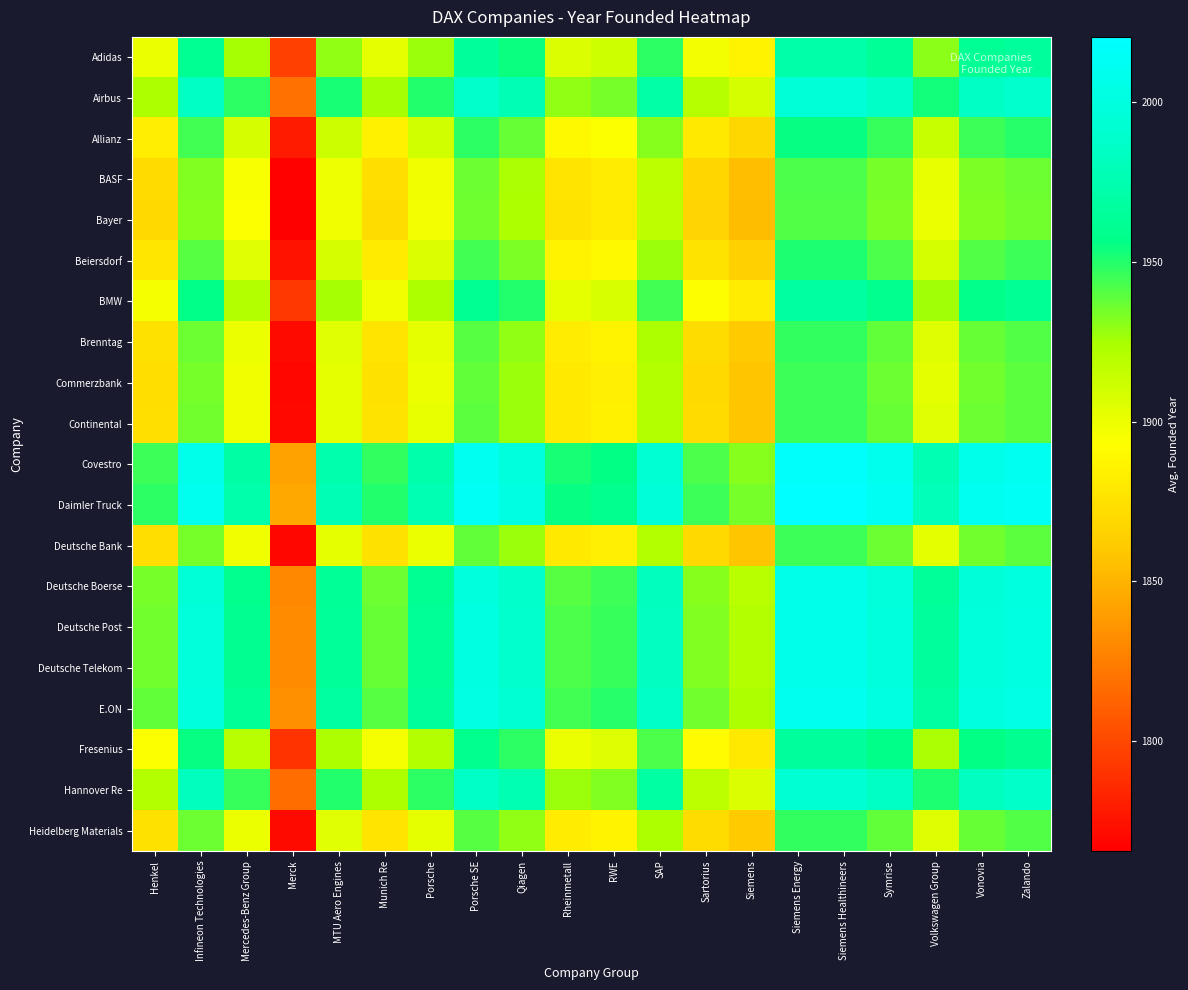

Reading left to right, what are all the values shown in this chart?

Adidas: Henkel=1900.0	Infineon Technologies=1961.5	Mercedes-Benz Group=1925.0	Merck=1796.0	MTU Aero Engines=1929.0	Munich Re=1902.0	Porsche=1927.5	Porsche SE=1965.5	Qiagen=1954.0	Rheinmetall=1906.5	RWE=1911.0	SAP=1948.0	Sartorius=1897.0	Siemens=1885.5	Siemens Energy=1972.0	Siemens Healthineers=1972.0	Symrise=1963.5	Volkswagen Group=1930.5	Vonovia=1962.5	Zalando=1966.0
Airbus: Henkel=1923.0	Infineon Technologies=1984.5	Mercedes-Benz Group=1948.0	Merck=1819.0	MTU Aero Engines=1952.0	Munich Re=1925.0	Porsche=1950.5	Porsche SE=1988.5	Qiagen=1977.0	Rheinmetall=1929.5	RWE=1934.0	SAP=1971.0	Sartorius=1920.0	Siemens=1908.5	Siemens Energy=1995.0	Siemens Healthineers=1995.0	Symrise=1986.5	Volkswagen Group=1953.5	Vonovia=1985.5	Zalando=1989.0
Allianz: Henkel=1883.0	Infineon Technologies=1944.5	Mercedes-Benz Group=1908.0	Merck=1779.0	MTU Aero Engines=1912.0	Munich Re=1885.0	Porsche=1910.5	Porsche SE=1948.5	Qiagen=1937.0	Rheinmetall=1889.5	RWE=1894.0	SAP=1931.0	Sartorius=1880.0	Siemens=1868.5	Siemens Energy=1955.0	Siemens Healthineers=1955.0	Symrise=1946.5	Volkswagen Group=1913.5	Vonovia=1945.5	Zalando=1949.0
BASF: Henkel=1870.5	Infineon Technologies=1932.0	Mercedes-Benz Group=1895.5	Merck=1766.5	MTU Aero Engines=1899.5	Munich Re=1872.5	Porsche=1898.0	Porsche SE=1936.0	Qiagen=1924.5	Rheinmetall=1877.0	RWE=1881.5	SAP=1918.5	Sartorius=1867.5	Siemens=1856.0	Siemens Energy=1942.5	Siemens Healthineers=1942.5	Symrise=1934.0	Volkswagen Group=1901.0	Vonovia=1933.0	Zalando=1936.5
Bayer: Henkel=1869.5	Infineon Technologies=1931.0	Mercedes-Benz Group=1894.5	Merck=1765.5	MTU Aero Engines=1898.5	Munich Re=1871.5	Porsche=1897.0	Porsche SE=1935.0	Qiagen=1923.5	Rheinmetall=1876.0	RWE=1880.5	SAP=1917.5	Sartorius=1866.5	Siemens=1855.0	Siemens Energy=1941.5	Siemens Healthineers=1941.5	Symrise=1933.0	Volkswagen Group=1900.0	Vonovia=1932.0	Zalando=1935.5
Beiersdorf: Henkel=1879.0	Infineon Technologies=1940.5	Mercedes-Benz Group=1904.0	Merck=1775.0	MTU Aero Engines=1908.0	Munich Re=1881.0	Porsche=1906.5	Porsche SE=1944.5	Qiagen=1933.0	Rheinmetall=1885.5	RWE=1890.0	SAP=1927.0	Sartorius=1876.0	Siemens=1864.5	Siemens Energy=1951.0	Siemens Healthineers=1951.0	Symrise=1942.5	Volkswagen Group=1909.5	Vonovia=1941.5	Zalando=1945.0
BMW: Henkel=1896.0	Infineon Technologies=1957.5	Mercedes-Benz Group=1921.0	Merck=1792.0	MTU Aero Engines=1925.0	Munich Re=1898.0	Porsche=1923.5	Porsche SE=1961.5	Qiagen=1950.0	Rheinmetall=1902.5	RWE=1907.0	SAP=1944.0	Sartorius=1893.0	Siemens=1881.5	Siemens Energy=1968.0	Siemens Healthineers=1968.0	Symrise=1959.5	Volkswagen Group=1926.5	Vonovia=1958.5	Zalando=1962.0
Brenntag: Henkel=1875.0	Infineon Technologies=1936.5	Mercedes-Benz Group=1900.0	Merck=1771.0	MTU Aero Engines=1904.0	Munich Re=1877.0	Porsche=1902.5	Porsche SE=1940.5	Qiagen=1929.0	Rheinmetall=1881.5	RWE=1886.0	SAP=1923.0	Sartorius=1872.0	Siemens=1860.5	Siemens Energy=1947.0	Siemens Healthineers=1947.0	Symrise=1938.5	Volkswagen Group=1905.5	Vonovia=1937.5	Zalando=1941.0
Commerzbank: Henkel=1873.0	Infineon Technologies=1934.5	Mercedes-Benz Group=1898.0	Merck=1769.0	MTU Aero Engines=1902.0	Munich Re=1875.0	Porsche=1900.5	Porsche SE=1938.5	Qiagen=1927.0	Rheinmetall=1879.5	RWE=1884.0	SAP=1921.0	Sartorius=1870.0	Siemens=1858.5	Siemens Energy=1945.0	Siemens Healthineers=1945.0	Symrise=1936.5	Volkswagen Group=1903.5	Vonovia=1935.5	Zalando=1939.0
Continental: Henkel=1873.5	Infineon Technologies=1935.0	Mercedes-Benz Group=1898.5	Merck=1769.5	MTU Aero Engines=1902.5	Munich Re=1875.5	Porsche=1901.0	Porsche SE=1939.0	Qiagen=1927.5	Rheinmetall=1880.0	RWE=1884.5	SAP=1921.5	Sartorius=1870.5	Siemens=1859.0	Siemens Energy=1945.5	Siemens Healthineers=1945.5	Symrise=1937.0	Volkswagen Group=1904.0	Vonovia=1936.0	Zalando=1939.5
Covestro: Henkel=1945.5	Infineon Technologies=2007.0	Mercedes-Benz Group=1970.5	Merck=1841.5	MTU Aero Engines=1974.5	Munich Re=1947.5	Porsche=1973.0	Porsche SE=2011.0	Qiagen=1999.5	Rheinmetall=1952.0	RWE=1956.5	SAP=1993.5	Sartorius=1942.5	Siemens=1931.0	Siemens Energy=2017.5	Siemens Healthineers=2017.5	Symrise=2009.0	Volkswagen Group=1976.0	Vonovia=2008.0	Zalando=2011.5
Daimler Truck: Henkel=1948.5	Infineon Technologies=2010.0	Mercedes-Benz Group=1973.5	Merck=1844.5	MTU Aero Engines=1977.5	Munich Re=1950.5	Porsche=1976.0	Porsche SE=2014.0	Qiagen=2002.5	Rheinmetall=1955.0	RWE=1959.5	SAP=1996.5	Sartorius=1945.5	Siemens=1934.0	Siemens Energy=2020.5	Siemens Healthineers=2020.5	Symrise=2012.0	Volkswagen Group=1979.0	Vonovia=2011.0	Zalando=2014.5
Deutsche Bank: Henkel=1873.0	Infineon Technologies=1934.5	Mercedes-Benz Group=1898.0	Merck=1769.0	MTU Aero Engines=1902.0	Munich Re=1875.0	Porsche=1900.5	Porsche SE=1938.5	Qiagen=1927.0	Rheinmetall=1879.5	RWE=1884.0	SAP=1921.0	Sartorius=1870.0	Siemens=1858.5	Siemens Energy=1945.0	Siemens Healthineers=1945.0	Symrise=1936.5	Volkswagen Group=1903.5	Vonovia=1935.5	Zalando=1939.0
Deutsche Boerse: Henkel=1934.0	Infineon Technologies=1995.5	Mercedes-Benz Group=1959.0	Merck=1830.0	MTU Aero Engines=1963.0	Munich Re=1936.0	Porsche=1961.5	Porsche SE=1999.5	Qiagen=1988.0	Rheinmetall=1940.5	RWE=1945.0	SAP=1982.0	Sartorius=1931.0	Siemens=1919.5	Siemens Energy=2006.0	Siemens Healthineers=2006.0	Symrise=1997.5	Volkswagen Group=1964.5	Vonovia=1996.5	Zalando=2000.0
Deutsche Post: Henkel=1935.5	Infineon Technologies=1997.0	Mercedes-Benz Group=1960.5	Merck=1831.5	MTU Aero Engines=1964.5	Munich Re=1937.5	Porsche=1963.0	Porsche SE=2001.0	Qiagen=1989.5	Rheinmetall=1942.0	RWE=1946.5	SAP=1983.5	Sartorius=1932.5	Siemens=1921.0	Siemens Energy=2007.5	Siemens Healthineers=2007.5	Symrise=1999.0	Volkswagen Group=1966.0	Vonovia=1998.0	Zalando=2001.5
Deutsche Telekom: Henkel=1935.5	Infineon Technologies=1997.0	Mercedes-Benz Group=1960.5	Merck=1831.5	MTU Aero Engines=1964.5	Munich Re=1937.5	Porsche=1963.0	Porsche SE=2001.0	Qiagen=1989.5	Rheinmetall=1942.0	RWE=1946.5	SAP=1983.5	Sartorius=1932.5	Siemens=1921.0	Siemens Energy=2007.5	Siemens Healthineers=2007.5	Symrise=1999.0	Volkswagen Group=1966.0	Vonovia=1998.0	Zalando=2001.5
E.ON: Henkel=1938.0	Infineon Technologies=1999.5	Mercedes-Benz Group=1963.0	Merck=1834.0	MTU Aero Engines=1967.0	Munich Re=1940.0	Porsche=1965.5	Porsche SE=2003.5	Qiagen=1992.0	Rheinmetall=1944.5	RWE=1949.0	SAP=1986.0	Sartorius=1935.0	Siemens=1923.5	Siemens Energy=2010.0	Siemens Healthineers=2010.0	Symrise=2001.5	Volkswagen Group=1968.5	Vonovia=2000.5	Zalando=2004.0
Fresenius: Henkel=1894.0	Infineon Technologies=1955.5	Mercedes-Benz Group=1919.0	Merck=1790.0	MTU Aero Engines=1923.0	Munich Re=1896.0	Porsche=1921.5	Porsche SE=1959.5	Qiagen=1948.0	Rheinmetall=1900.5	RWE=1905.0	SAP=1942.0	Sartorius=1891.0	Siemens=1879.5	Siemens Energy=1966.0	Siemens Healthineers=1966.0	Symrise=1957.5	Volkswagen Group=1924.5	Vonovia=1956.5	Zalando=1960.0
Hannover Re: Henkel=1921.0	Infineon Technologies=1982.5	Mercedes-Benz Group=1946.0	Merck=1817.0	MTU Aero Engines=1950.0	Munich Re=1923.0	Porsche=1948.5	Porsche SE=1986.5	Qiagen=1975.0	Rheinmetall=1927.5	RWE=1932.0	SAP=1969.0	Sartorius=1918.0	Siemens=1906.5	Siemens Energy=1993.0	Siemens Healthineers=1993.0	Symrise=1984.5	Volkswagen Group=1951.5	Vonovia=1983.5	Zalando=1987.0
Heidelberg Materials: Henkel=1875.0	Infineon Technologies=1936.5	Mercedes-Benz Group=1900.0	Merck=1771.0	MTU Aero Engines=1904.0	Munich Re=1877.0	Porsche=1902.5	Porsche SE=1940.5	Qiagen=1929.0	Rheinmetall=1881.5	RWE=1886.0	SAP=1923.0	Sartorius=1872.0	Siemens=1860.5	Siemens Energy=1947.0	Siemens Healthineers=1947.0	Symrise=1938.5	Volkswagen Group=1905.5	Vonovia=1937.5	Zalando=1941.0